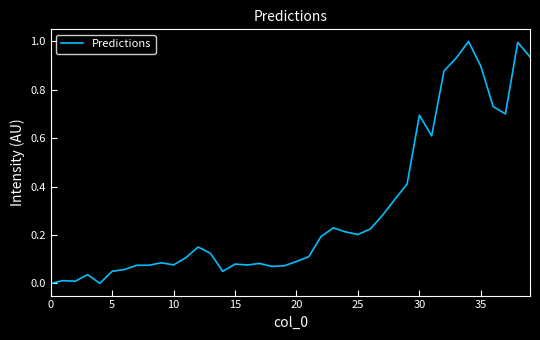

What is the greatest value displayed?

1.0